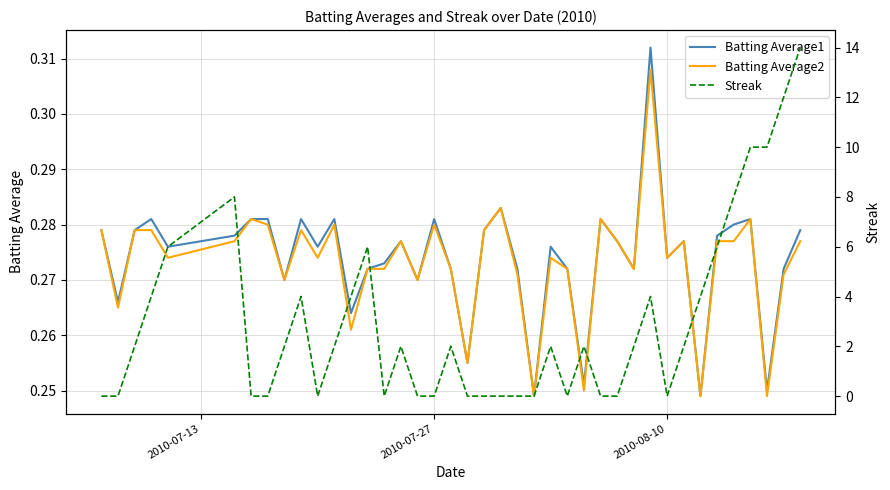

How many interior local peaks does the Streak series have?

8